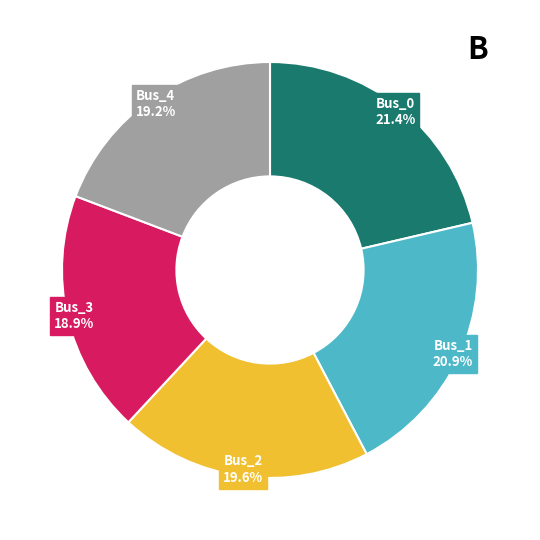

What percentage is the Bus_0 slice, to the nearest percent?

21%